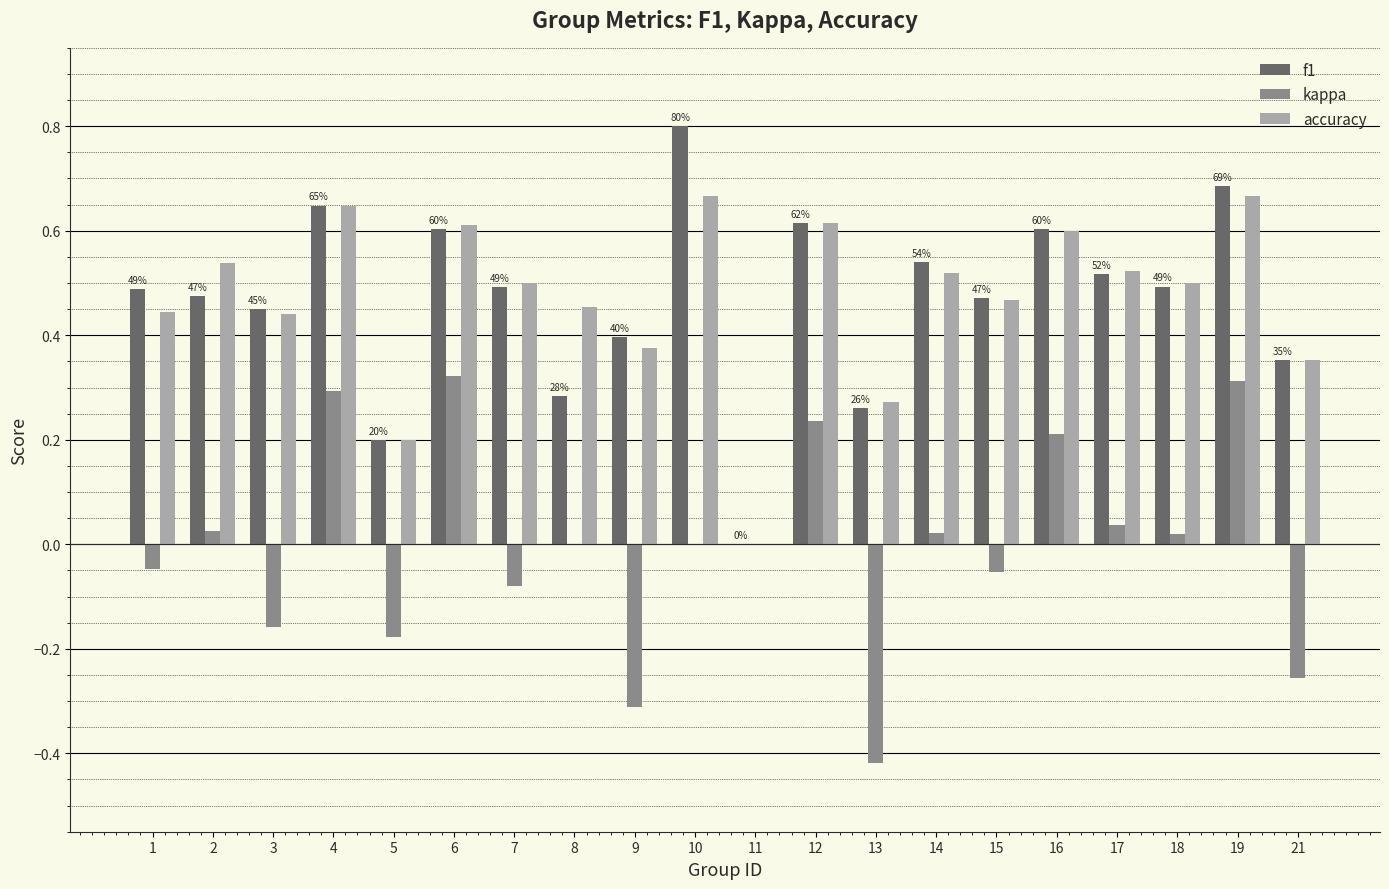

What is the sum of the f1 values at 6 and 7?

1.1